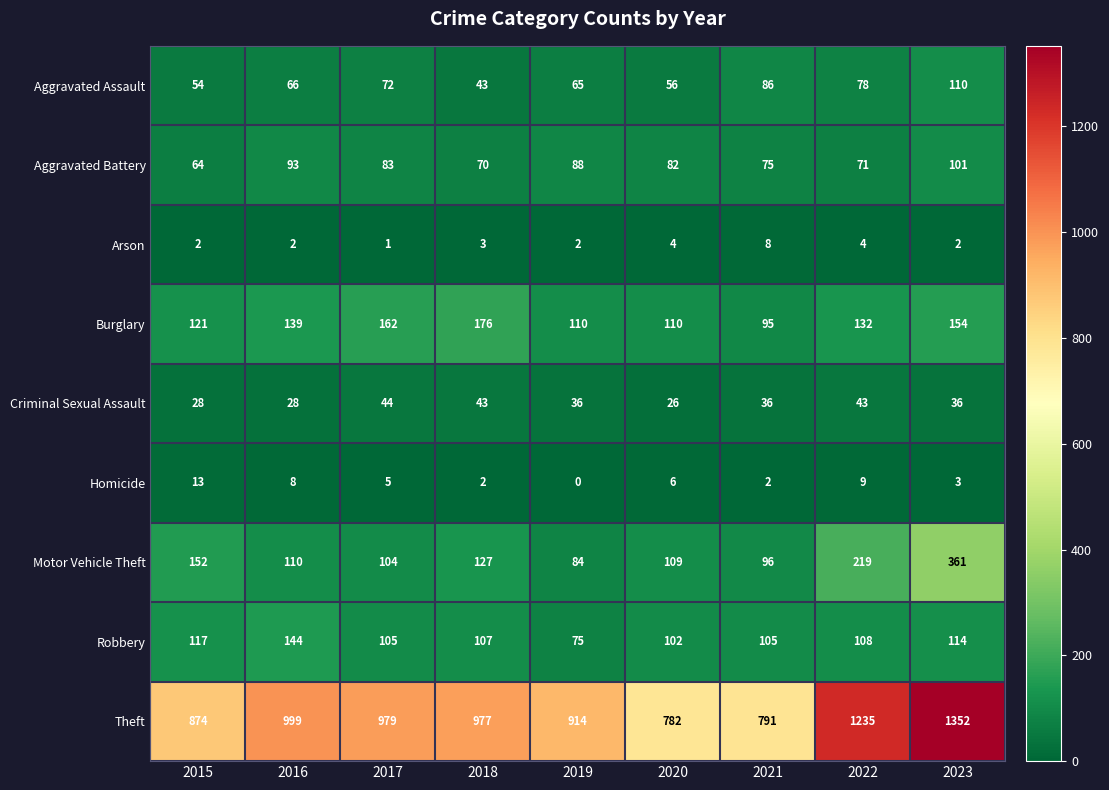

What is the difference between the maximum and minimum values in the Burglary series?

81